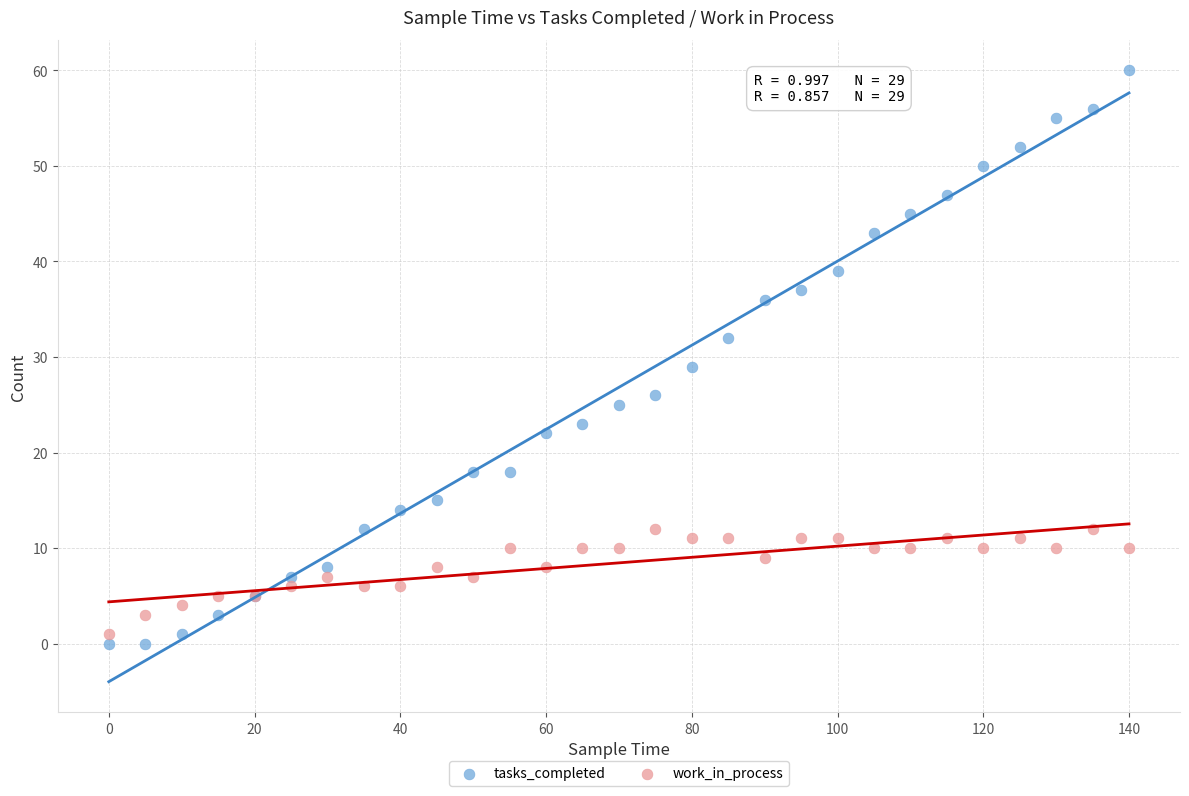

What is the X range (max minus min) for the scatter plot?

140